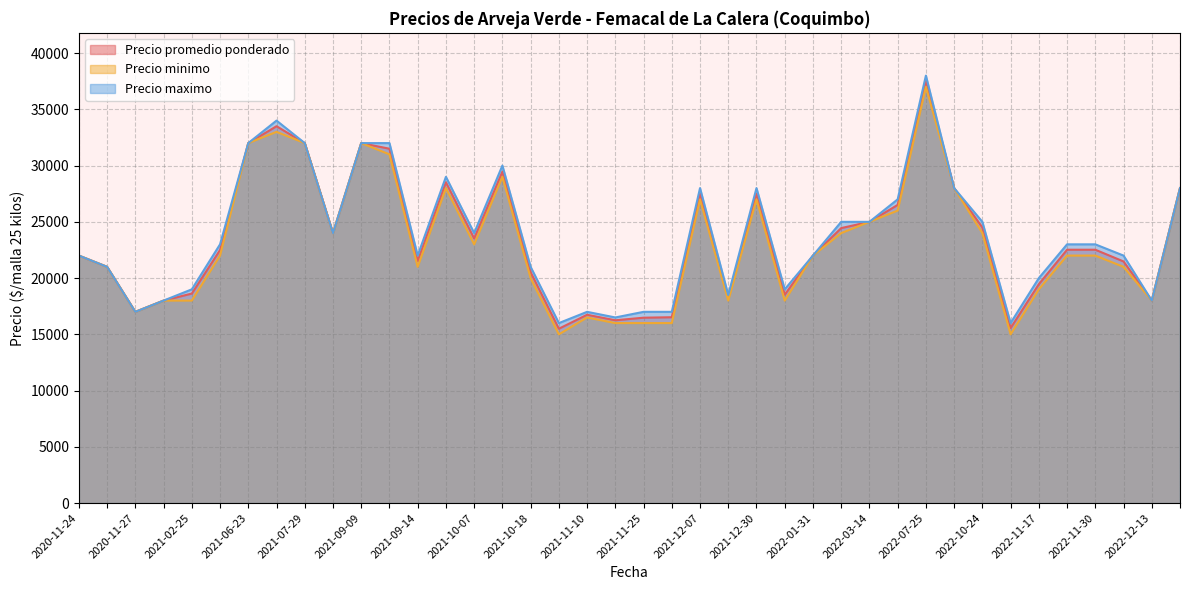

True or false: Precio maximo and Precio minimo intersect in this chart.

False